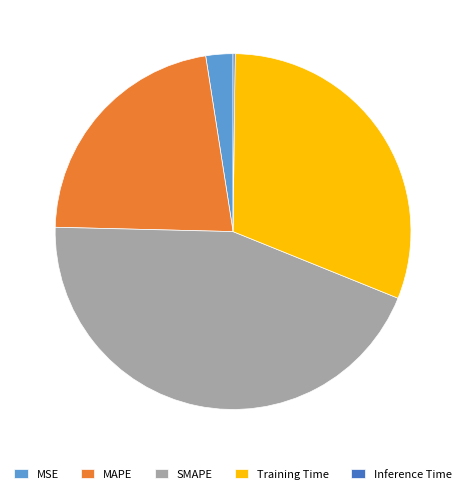

Does Training Time represent more than half of the total?

No